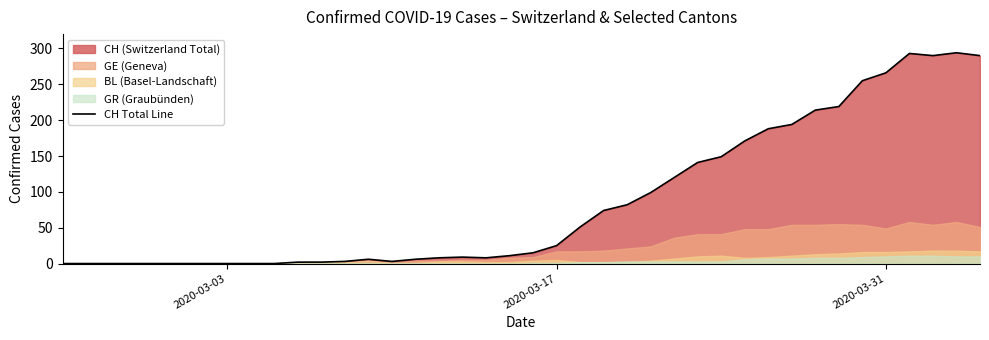

What is the highest value of the CH Total Line series?

294